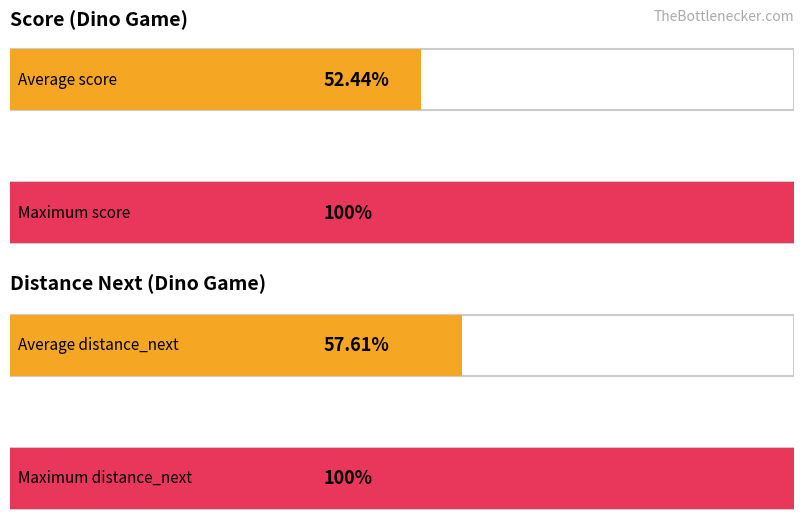

Which series has the largest total across all categories?

distance_next